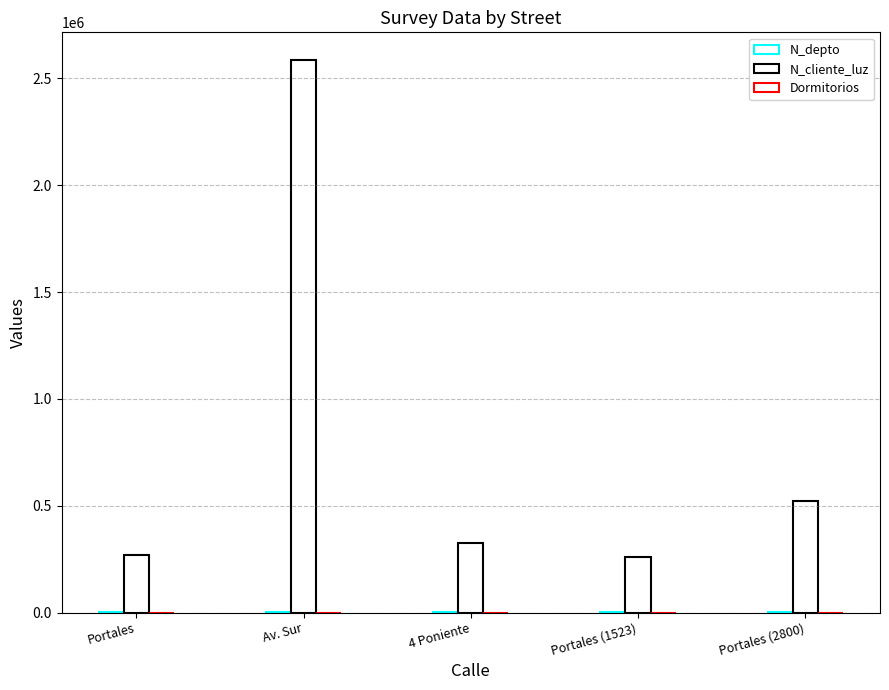

What is the spread (max minus min) of values at Portales (1523)?

258652